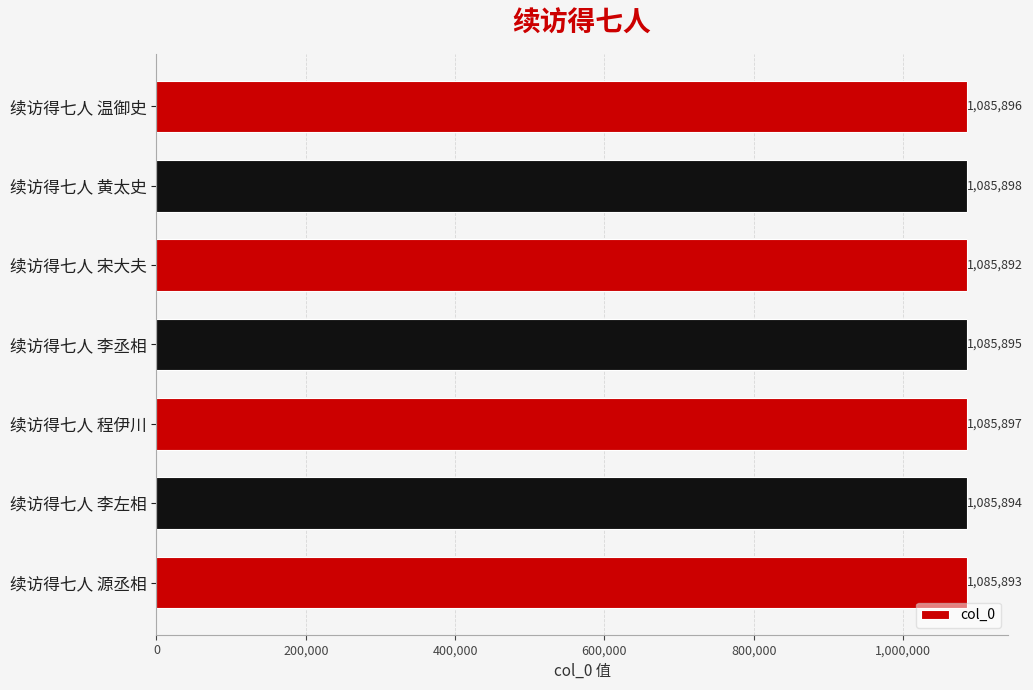

List the labels in order of value, smallest first.

续访得七人 宋大夫, 续访得七人 源丞相, 续访得七人 李左相, 续访得七人 李丞相, 续访得七人 温御史, 续访得七人 程伊川, 续访得七人 黄太史